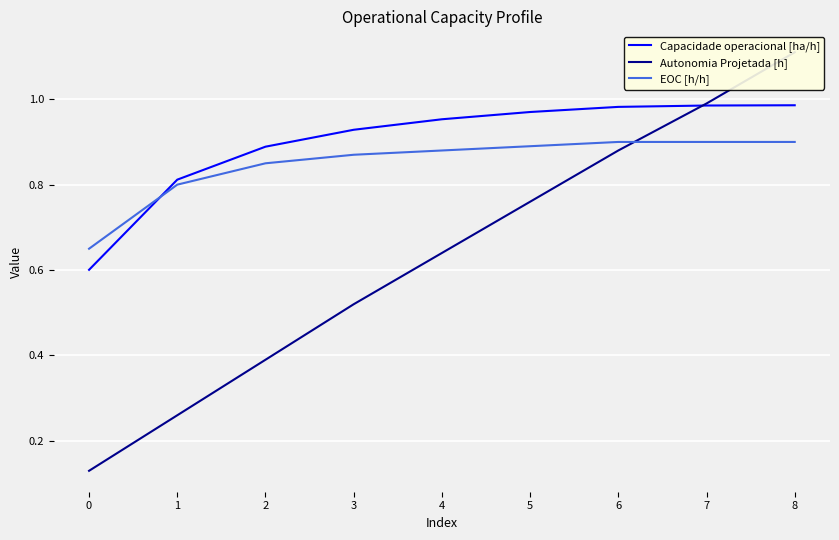

Which series has the widest spread of values?

Autonomia Projetada [h]